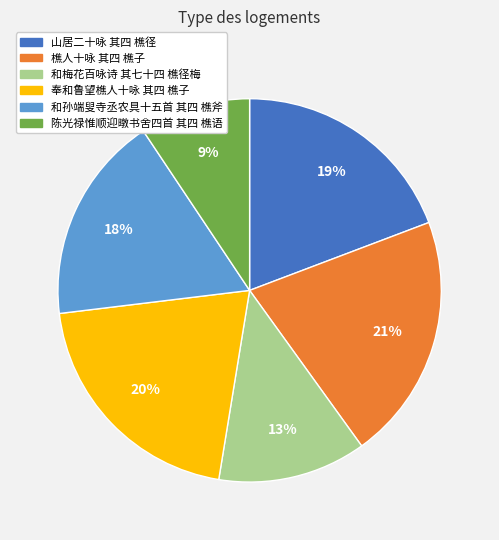

Which slice is the smallest?

陈光禄惟顺迎暾书舍四首 其四 樵语